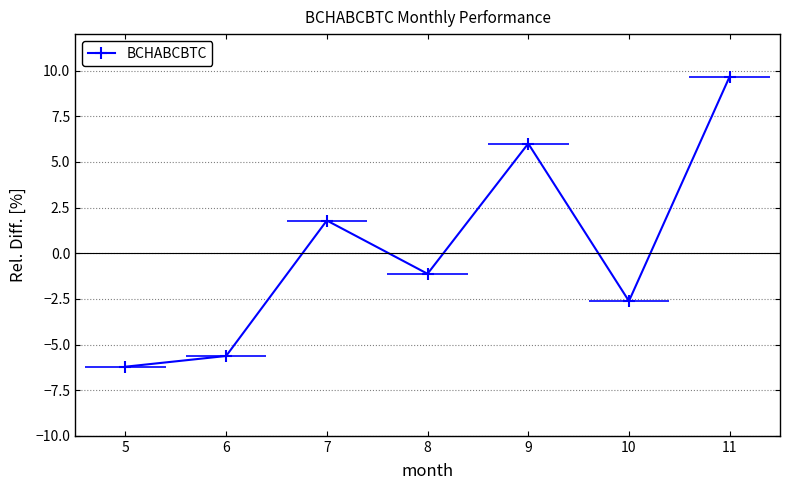

Count the number of data series in this chart.

1